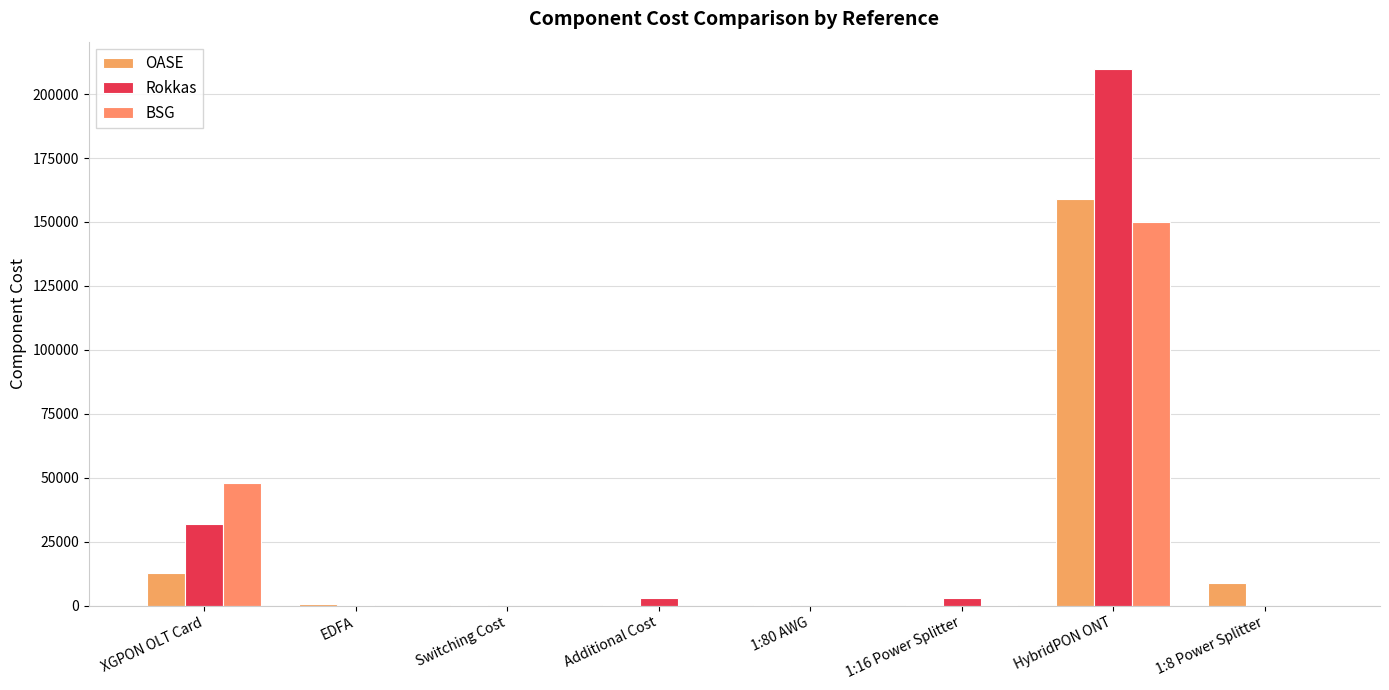

What are all the series names shown in the legend?

OASE, Rokkas, BSG